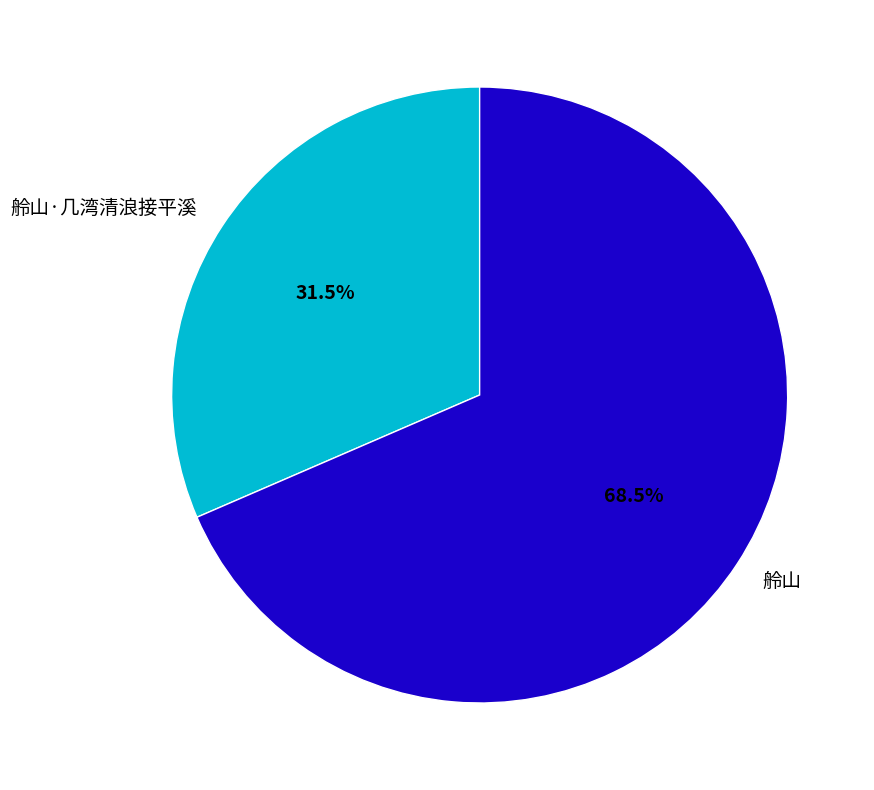

Which category has the biggest portion of the pie?

舲山